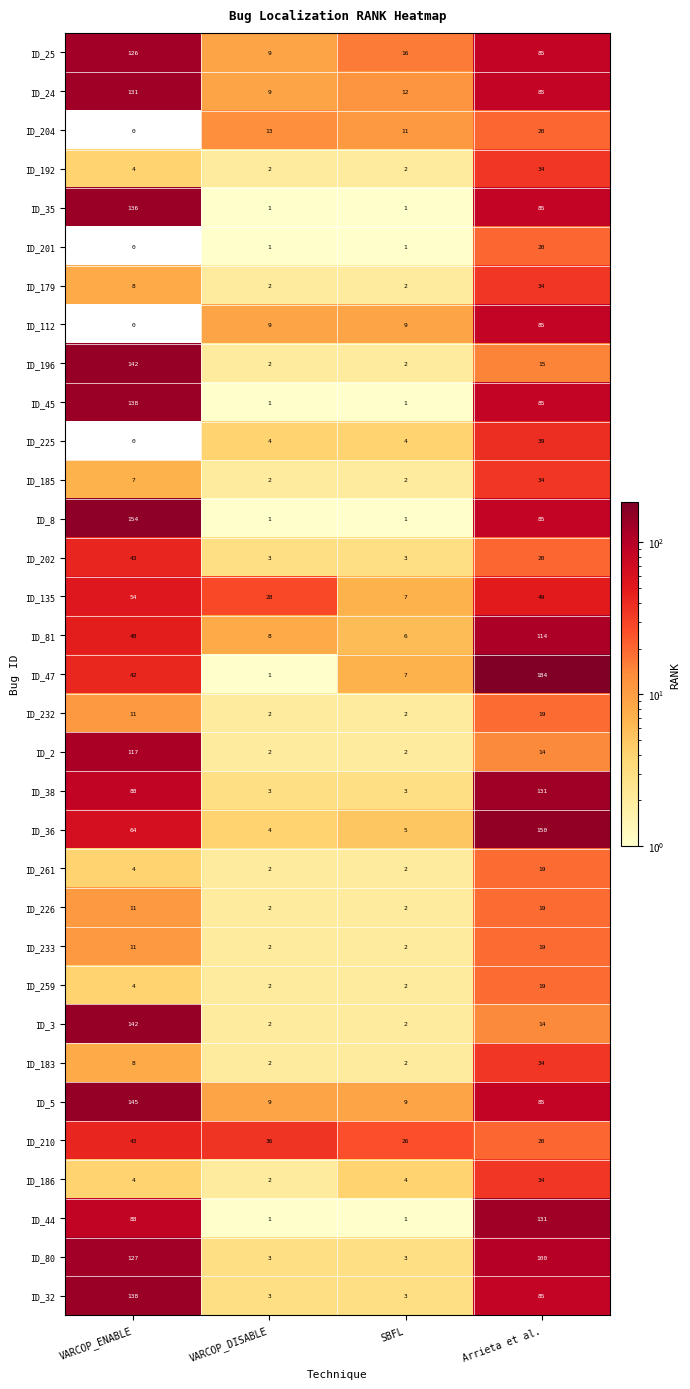

Which series changed the most between VARCOP_ENABLE and SBFL?

ID_8